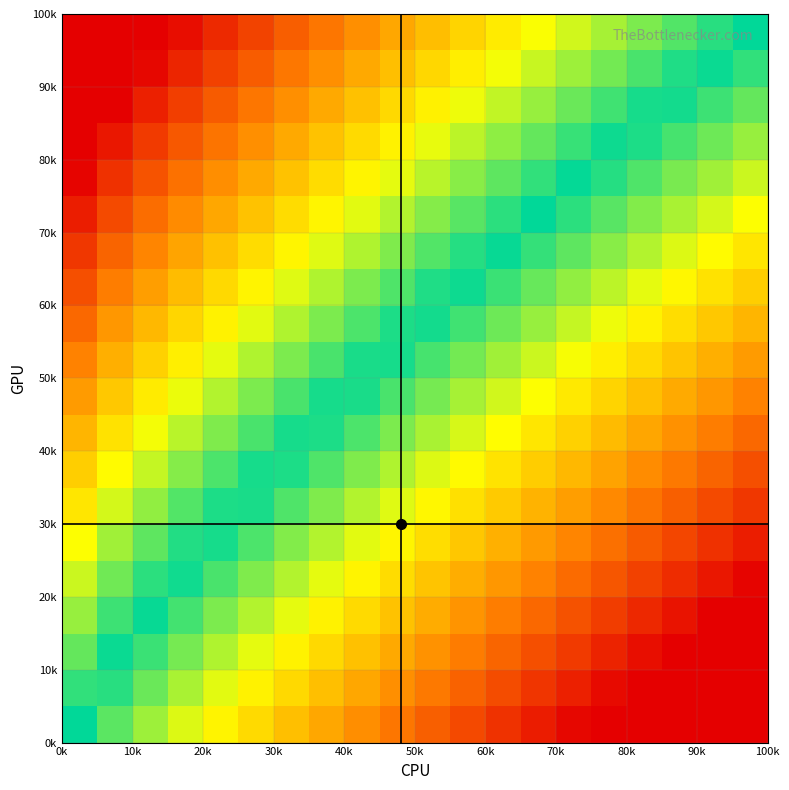

What is the greatest value displayed?

1.0